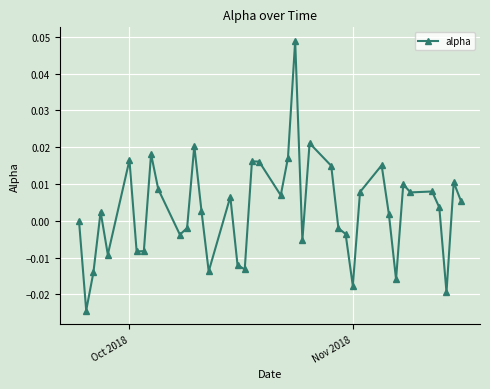

True or false: the data has more than 2 interior local peaks.

True